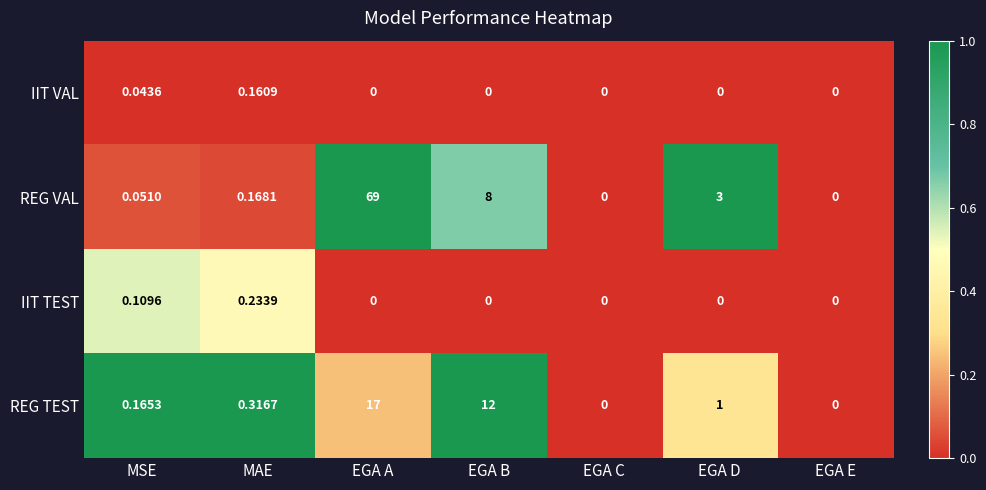

Which series has the widest spread of values?

REG VAL